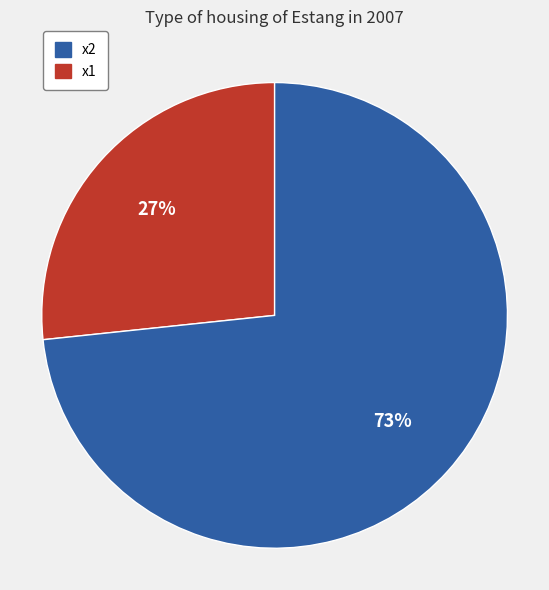

Count the number of slices in the pie.

2